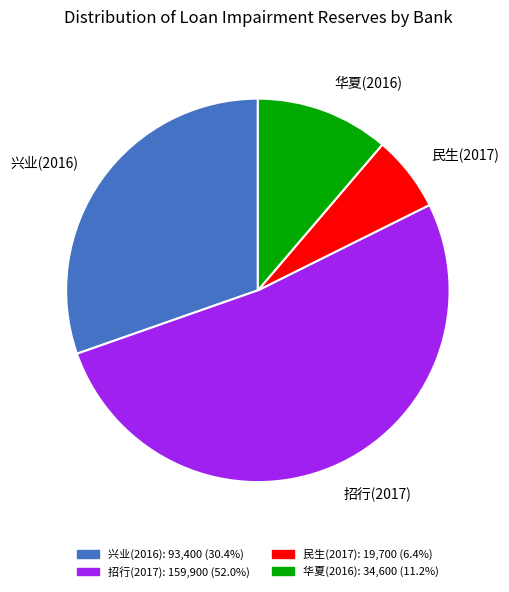

Which has a higher value, 招行(2017) or 华夏(2016)?

招行(2017)